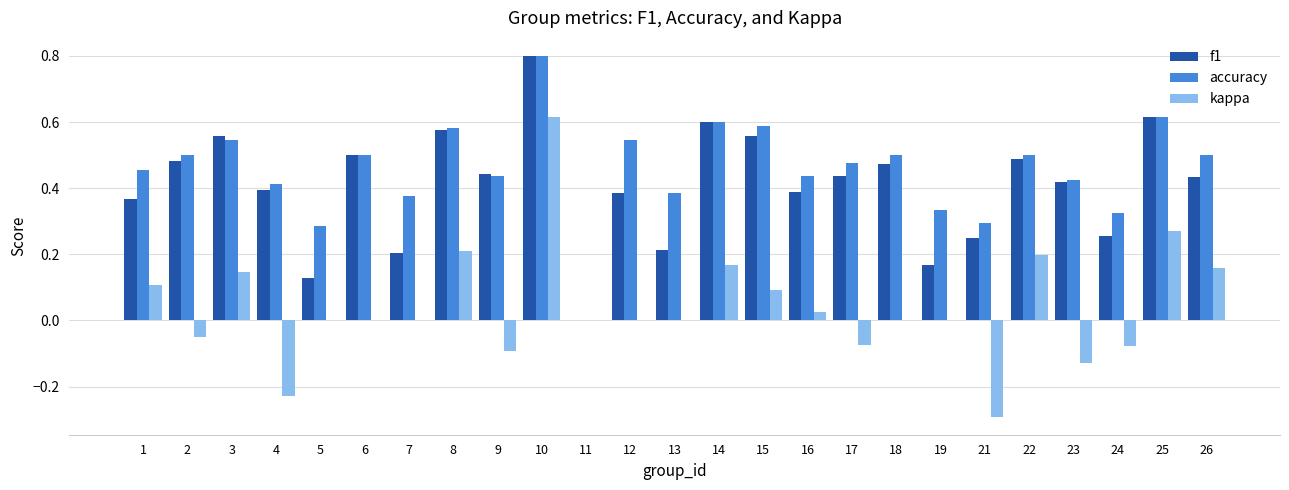

Which category has the highest value in the kappa series?

10